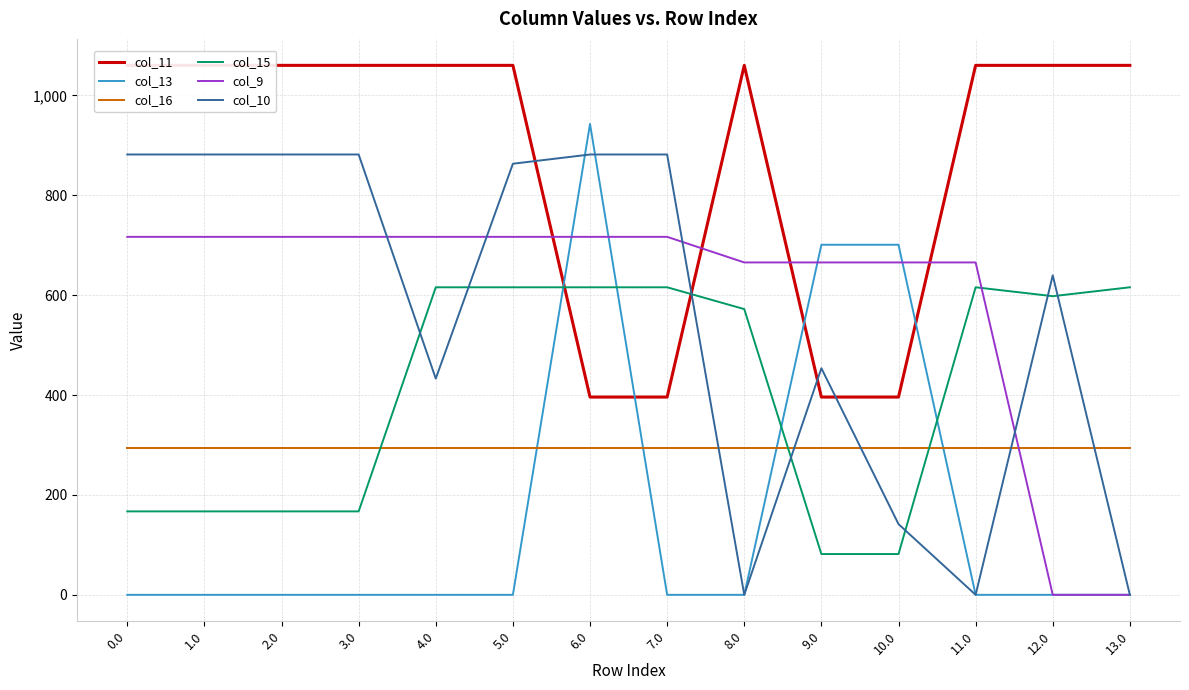

What is the sum of all col_13 values?

2345.0